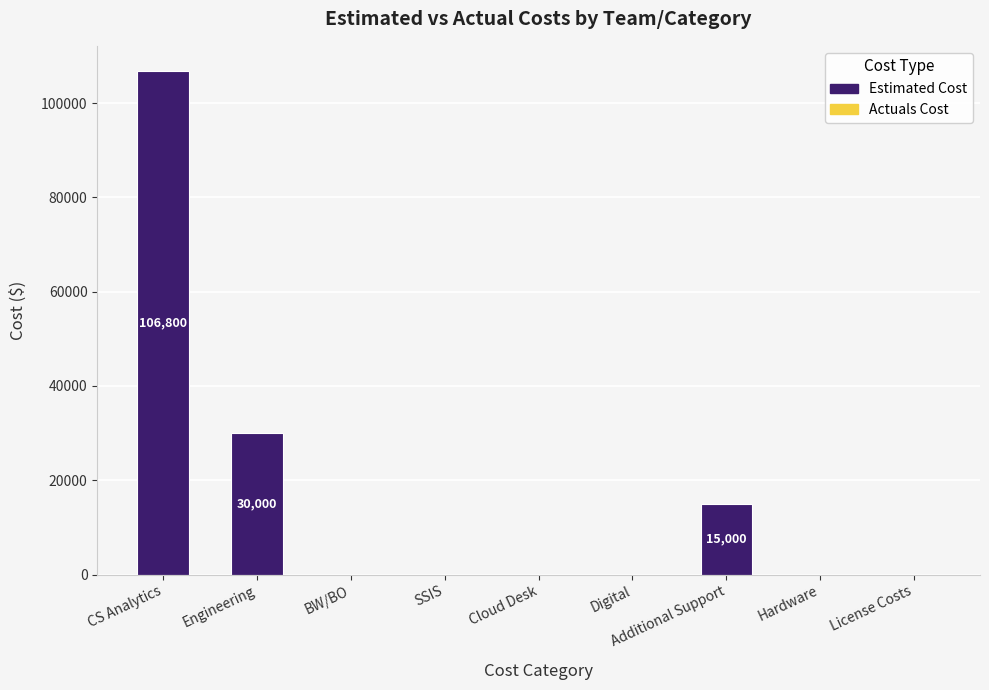

Where is the data nearest to the value 53400?

Engineering